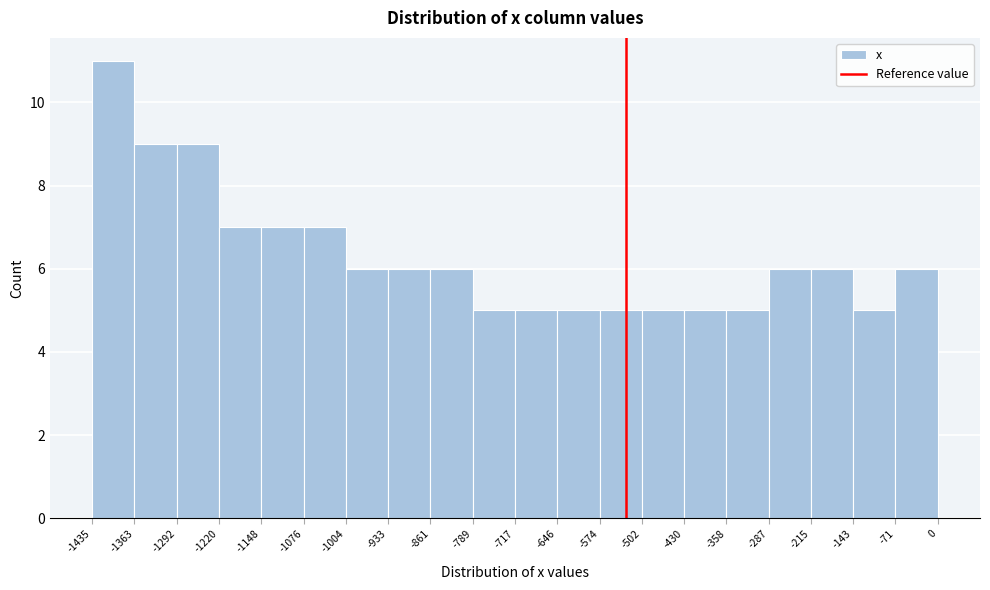

Which range on the x-axis has the tallest bar?

-1435 to -1363